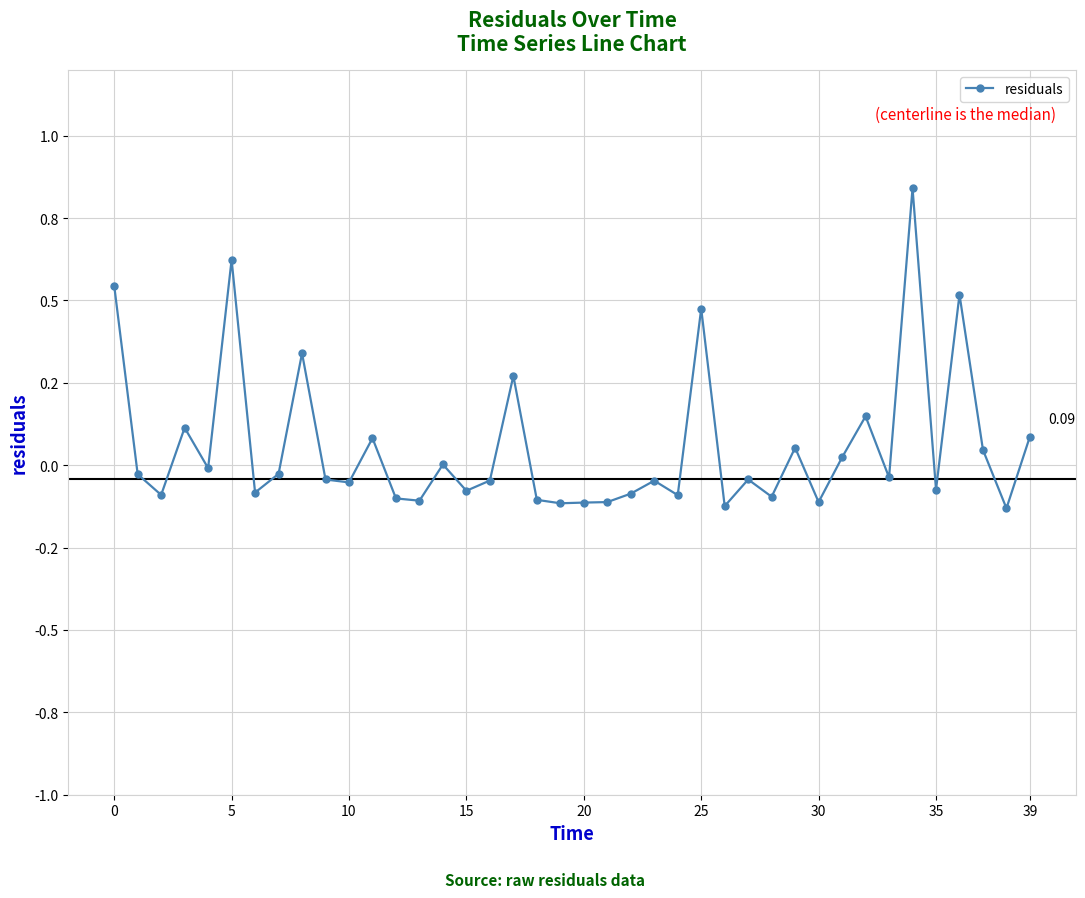

What is the label of the 12th point from the right?

28